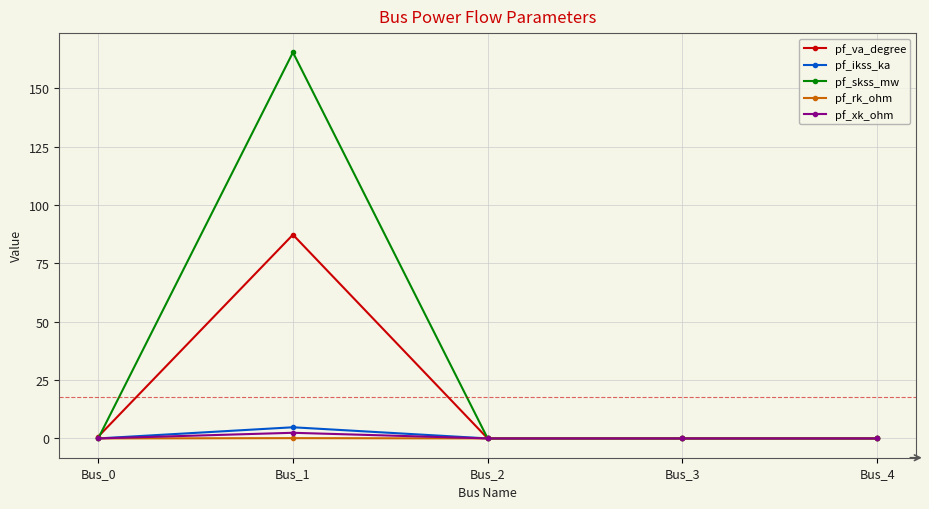

In pf_xk_ohm, how many points are higher than both neighbors (excluding endpoints)?

1